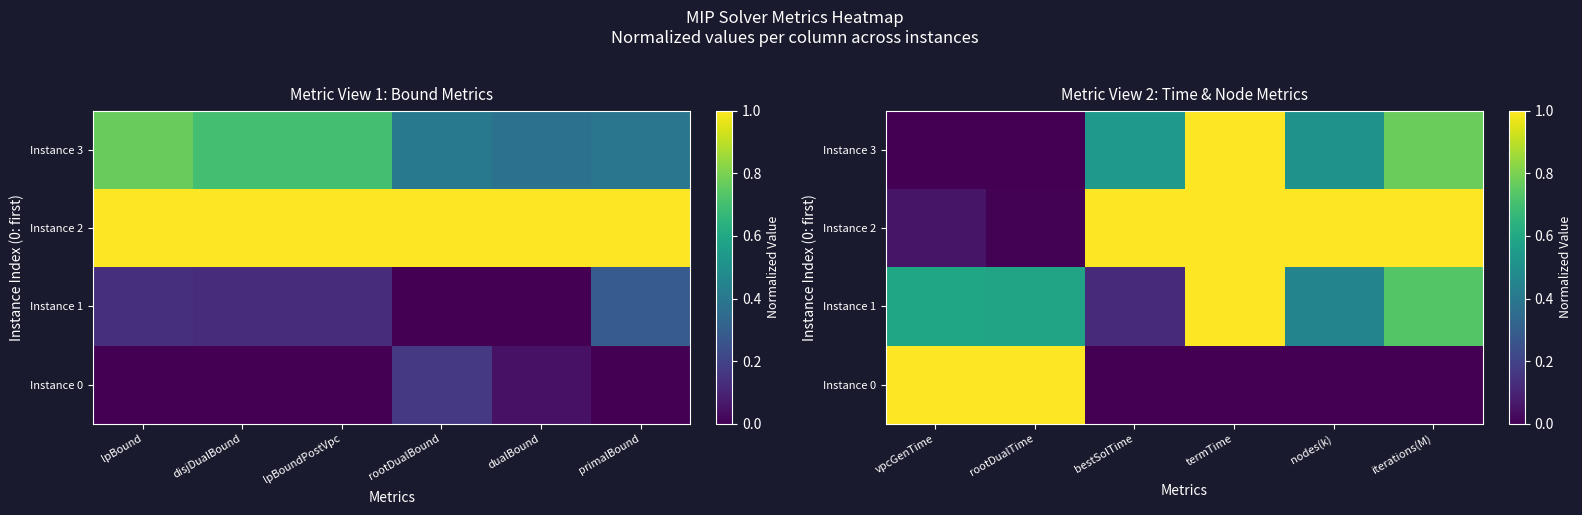

Rank the series at bestSolTime from highest to lowest value.

Instance 2, Instance 3, Instance 1, Instance 0